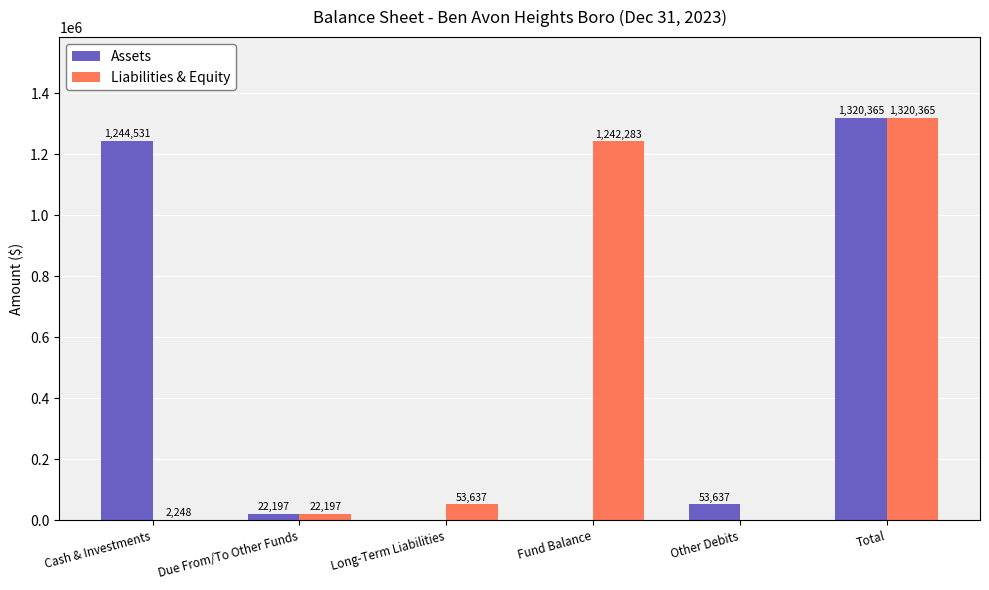

At which category is the sum across all series the highest?

Total